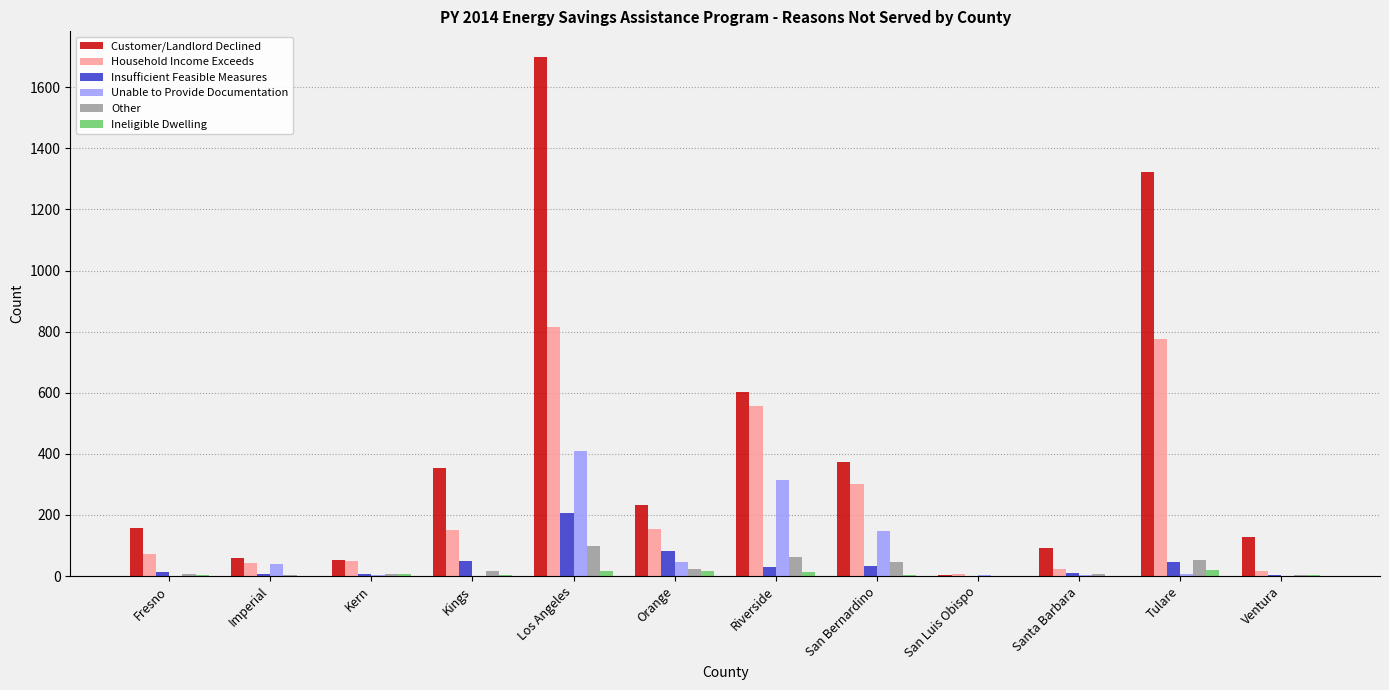

What is the spread (max minus min) of values at Orange?

215